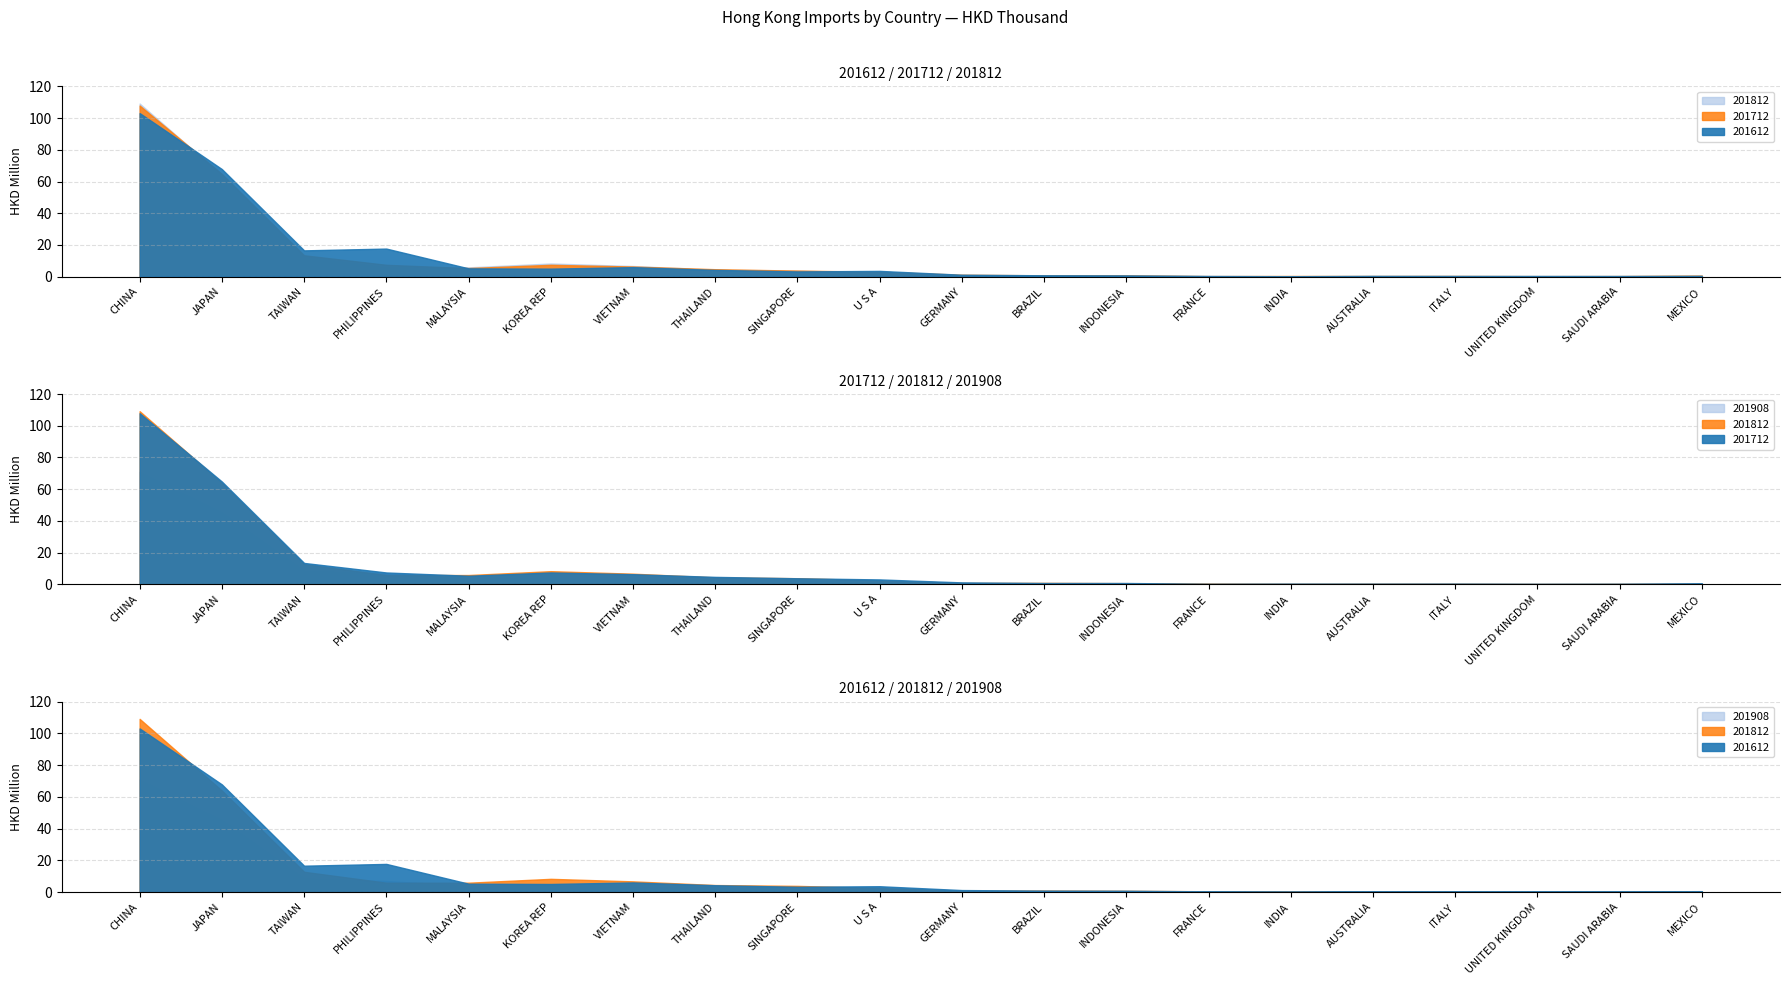

What is the difference between the maximum and minimum values in the 201612 series?

102846211.0